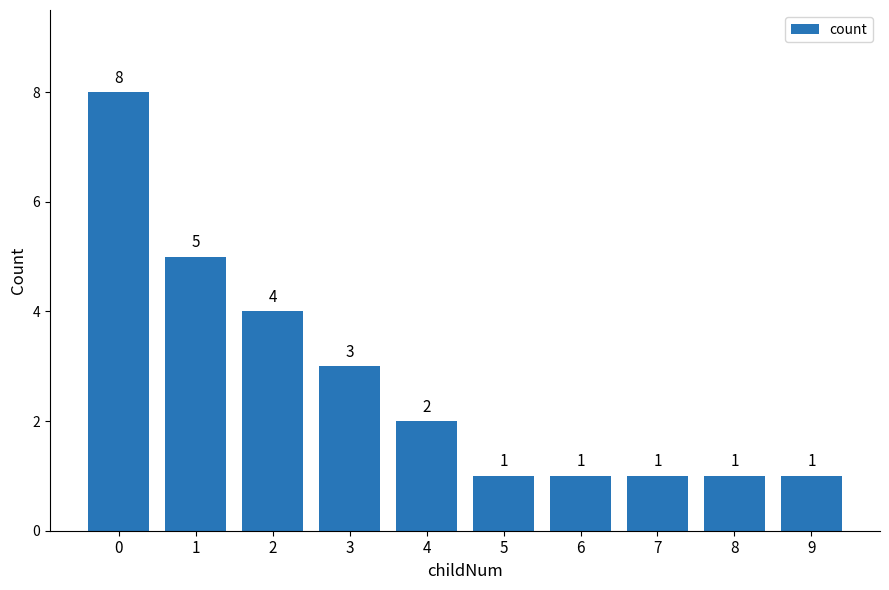

How many data points does each series have?

10